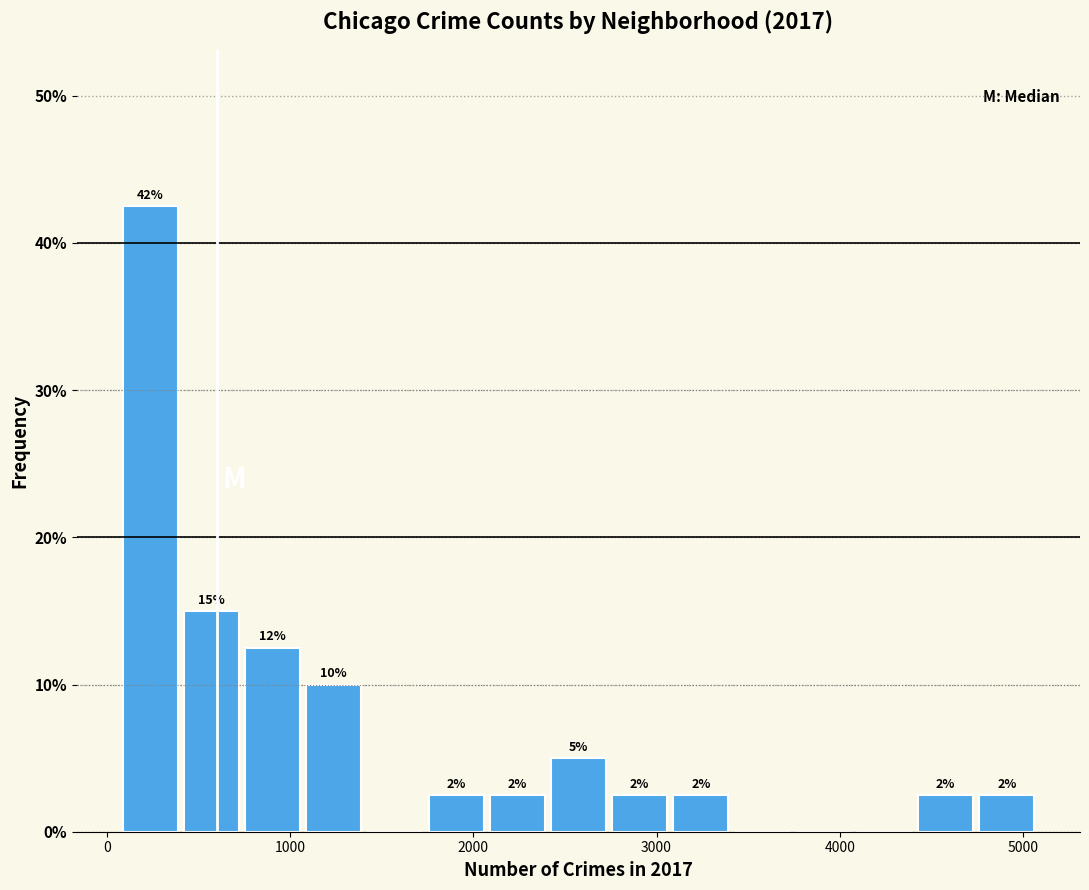

Read against the x-axis, roughly where is the centre of the tallest bar?

200